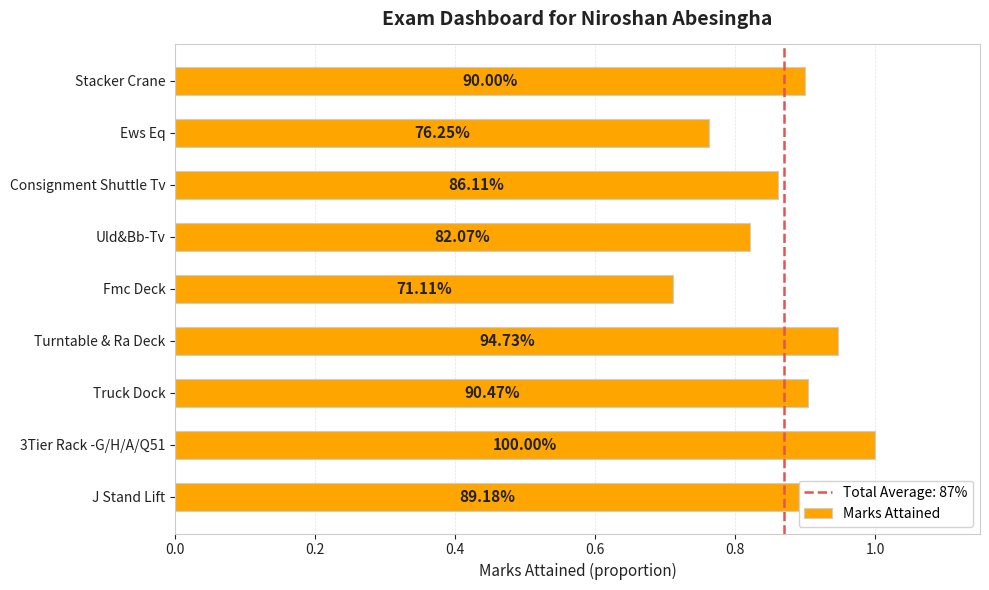

What is the smallest value displayed?

0.7